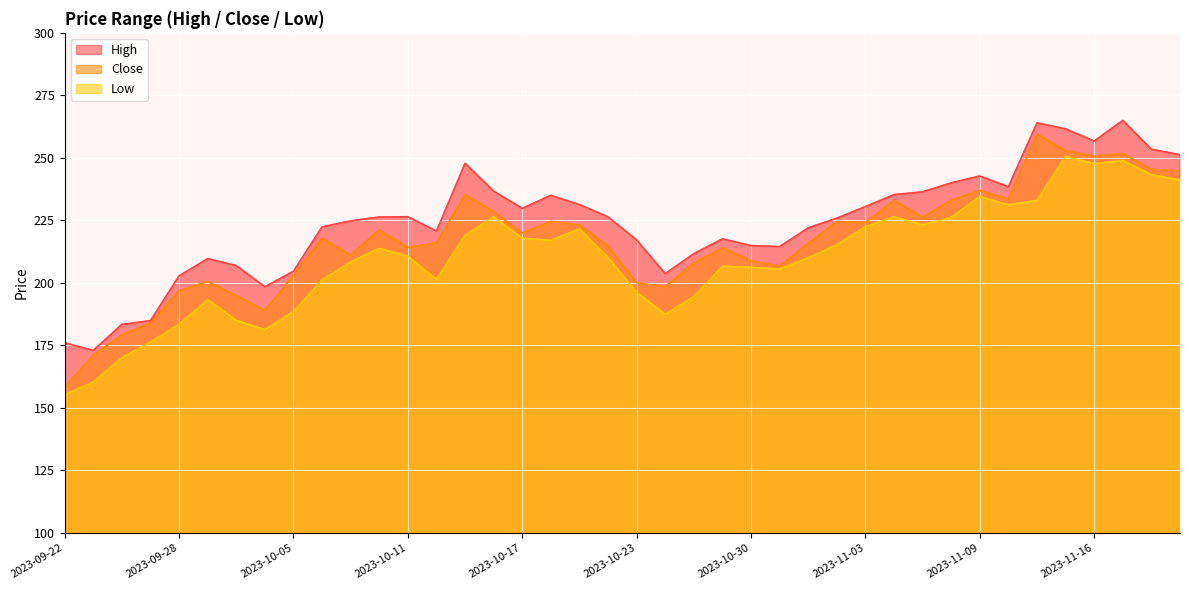

The value of Close at 2023-10-04 is 189.0. True or false?

True